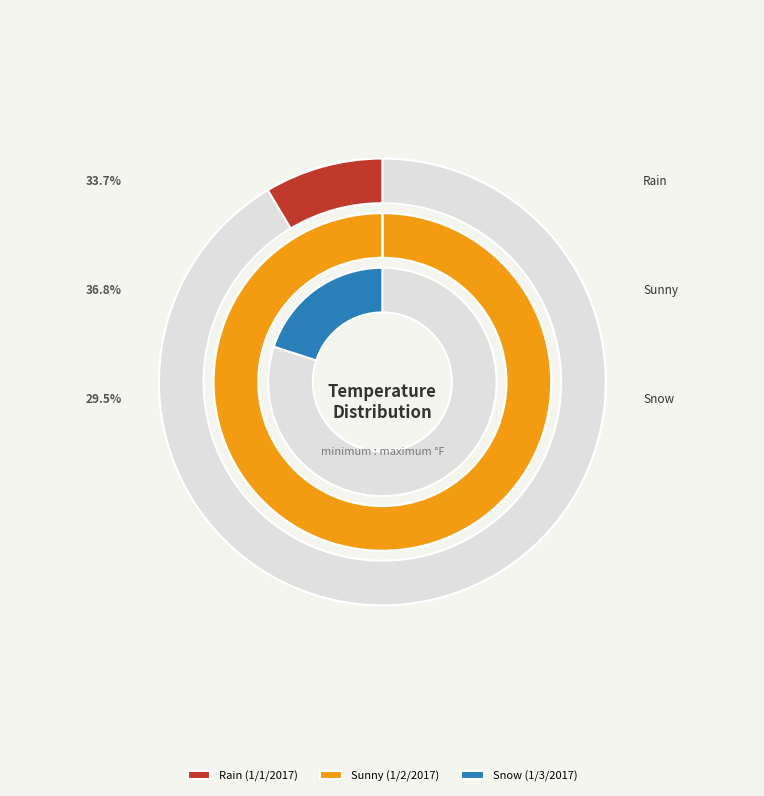

What percentage is NOT represented by 1/2/2017?

63.2%